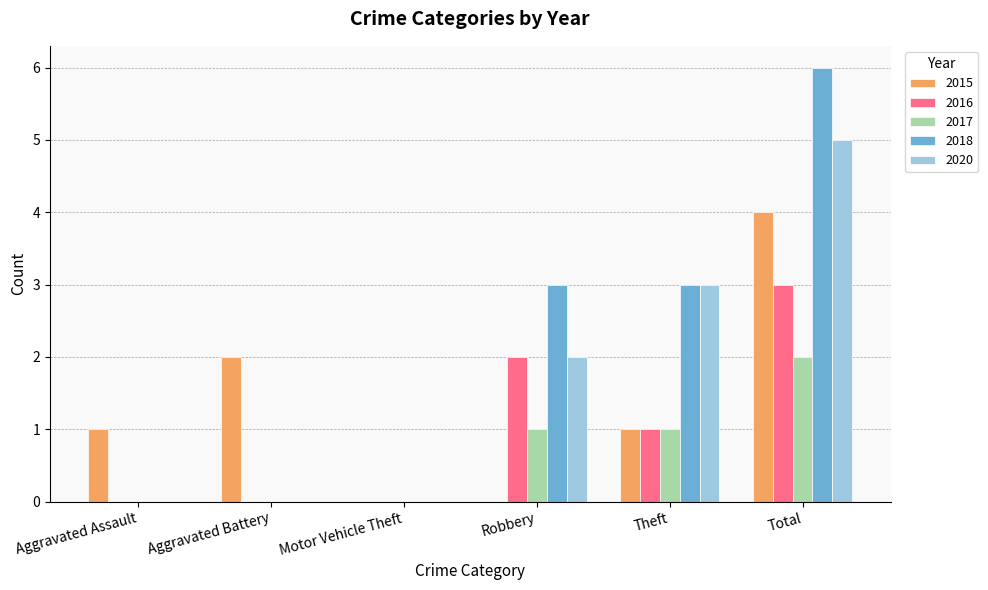

What is the average value of the 2020 series?

2